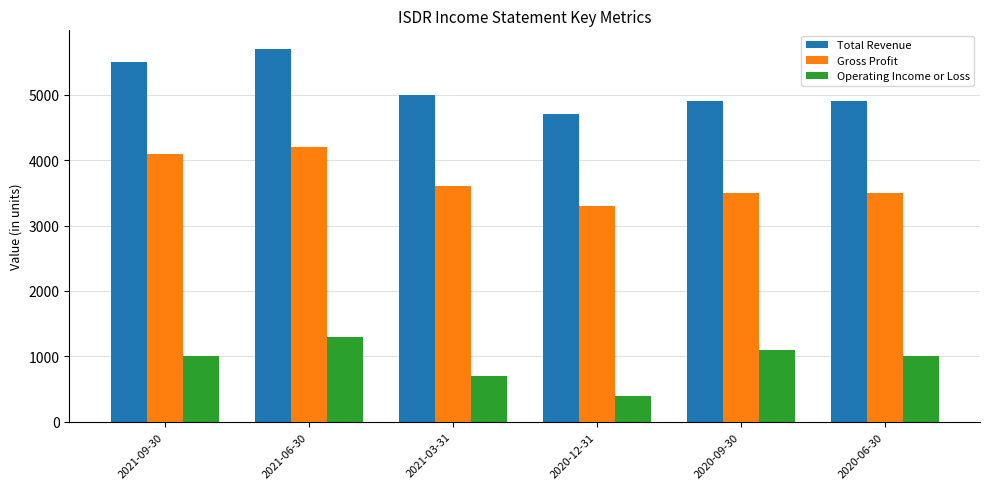

List the series in order of their peak value, highest first.

Total Revenue, Gross Profit, Operating Income or Loss